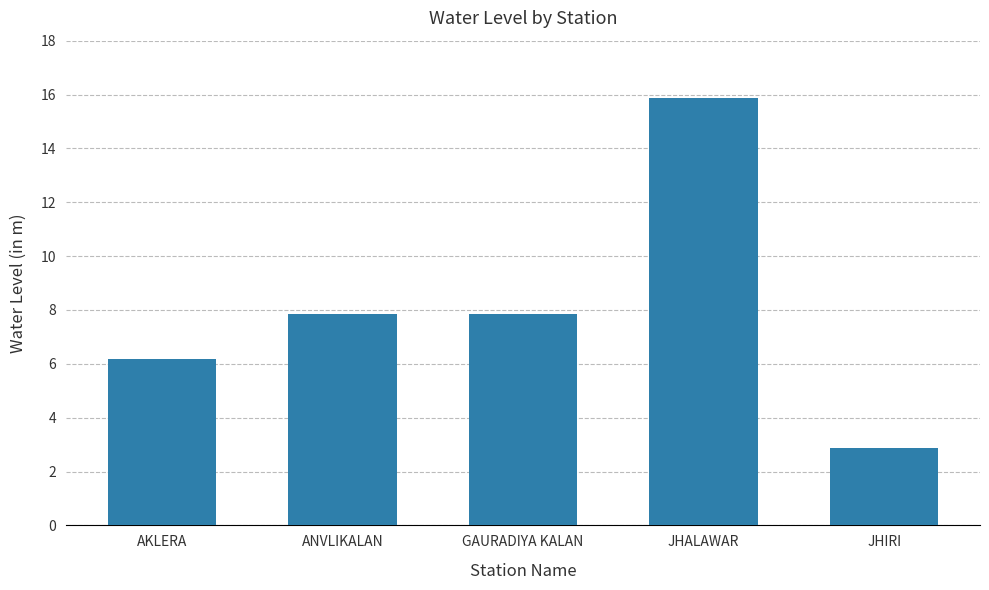

Is it true that the value at AKLERA is 1.7?

False